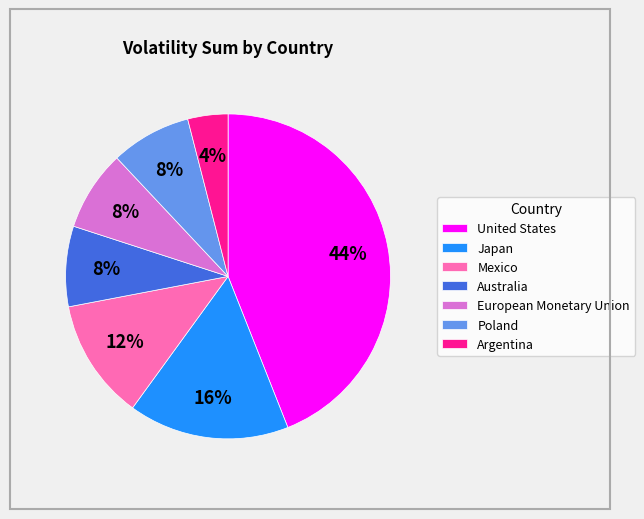

Is the sum of European Monetary Union and Mexico greater than half?

No